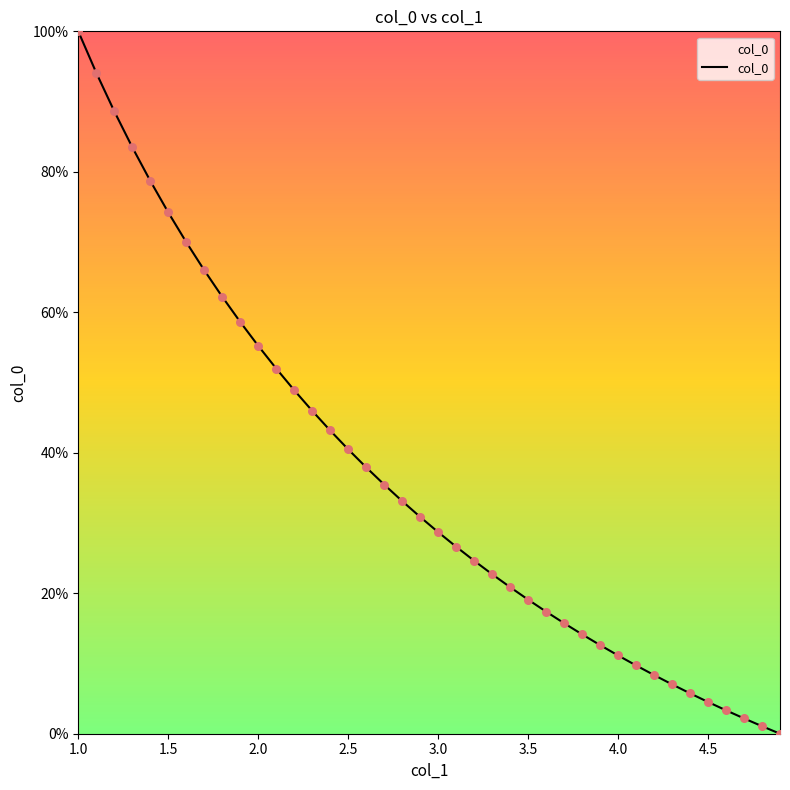

What is the maximum value shown in the chart?

100.0